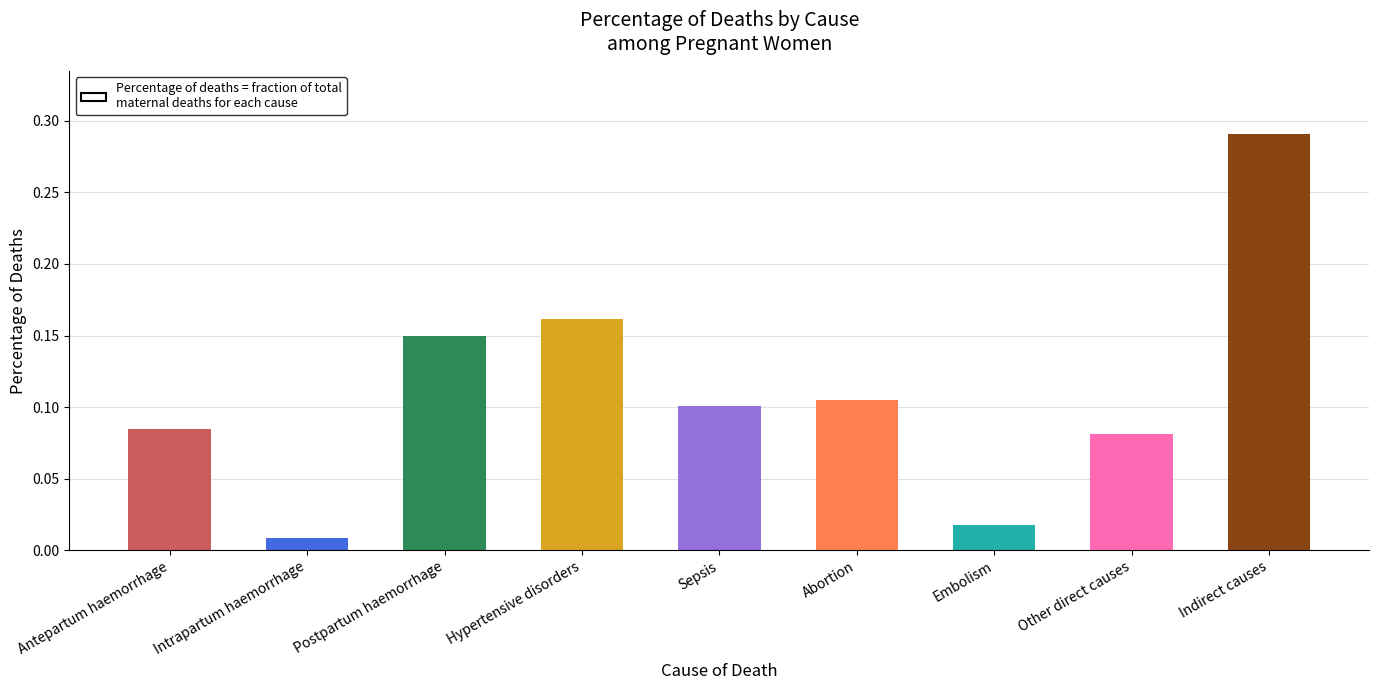

Which has a higher value, Antepartum haemorrhage or Intrapartum haemorrhage?

Antepartum haemorrhage